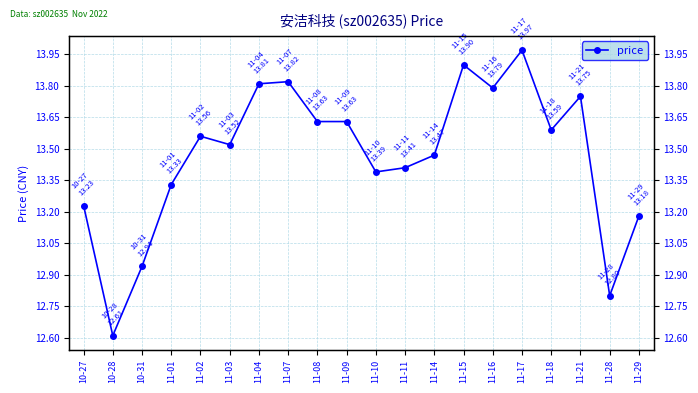

What is the sum of the values at 11-02 and 11-10?

27.0